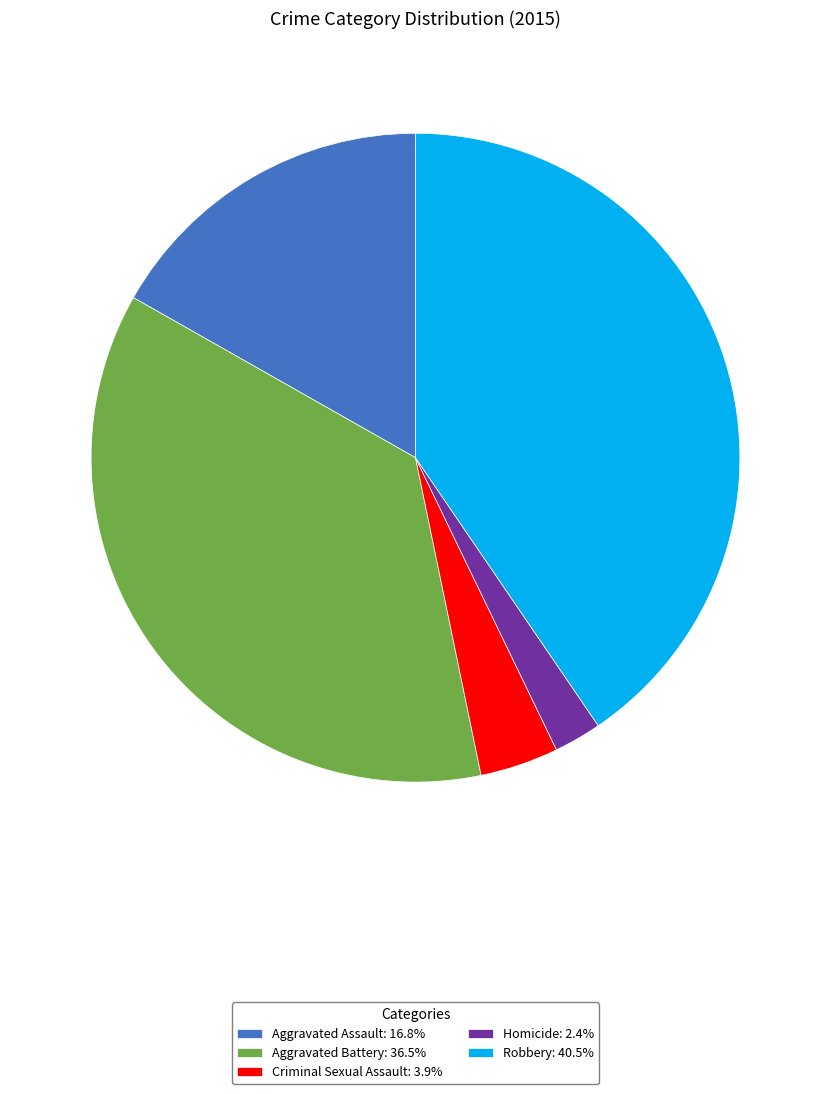

Which category has the biggest portion of the pie?

Robbery